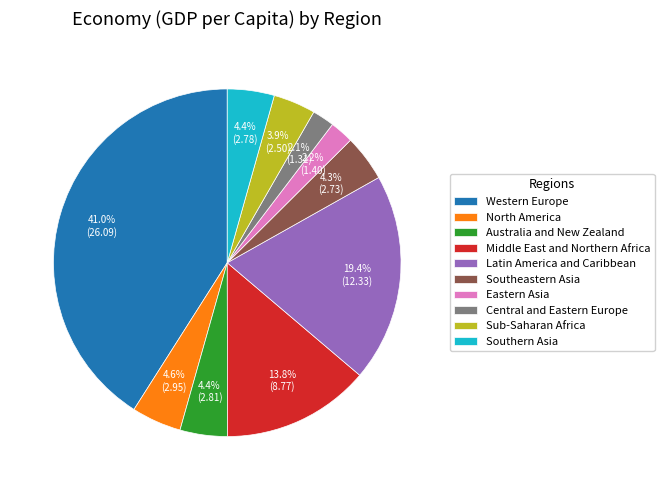

How many segments does this pie chart have?

10